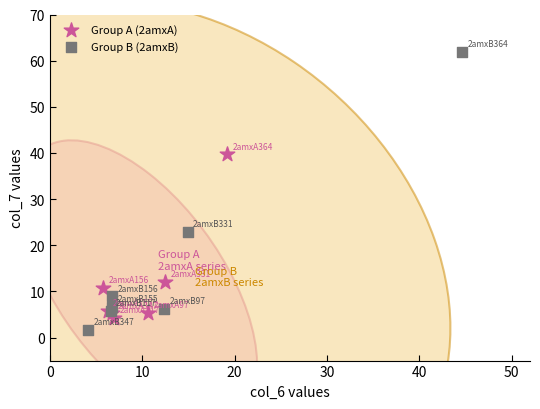

Which series has the widest spread of Y values?

Group B (2amxB)